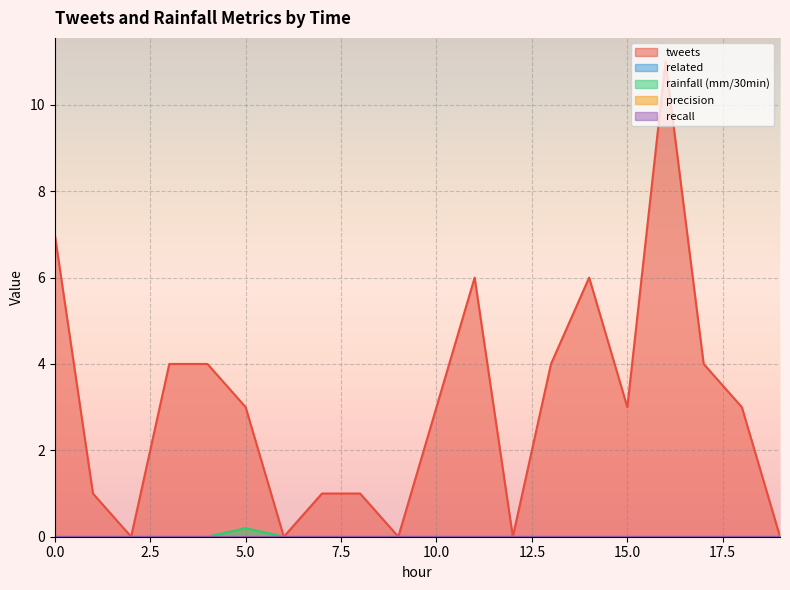

True or false: precision and recall intersect in this chart.

False